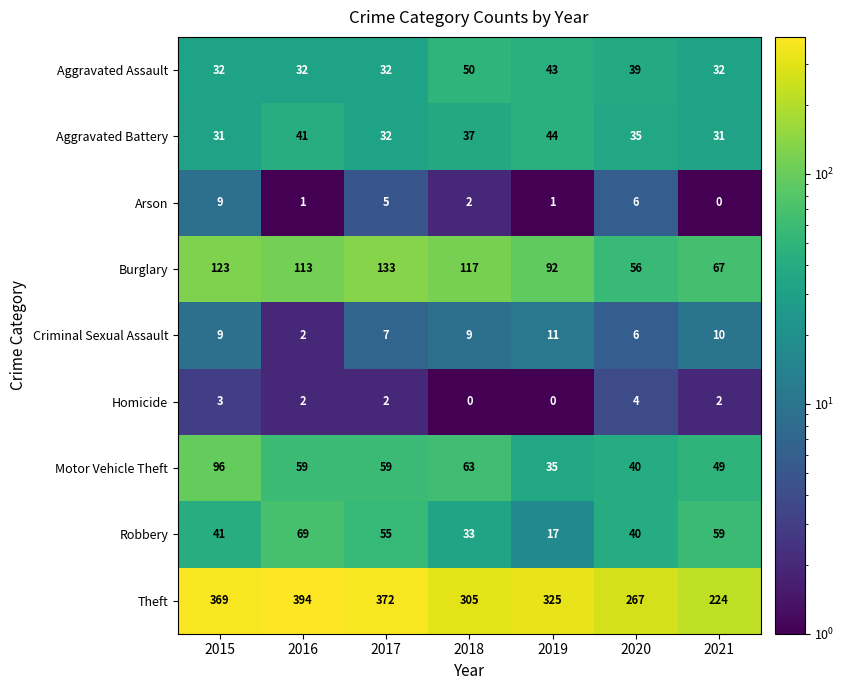

What is the difference between the Motor Vehicle Theft values at 2021 and 2018?

14